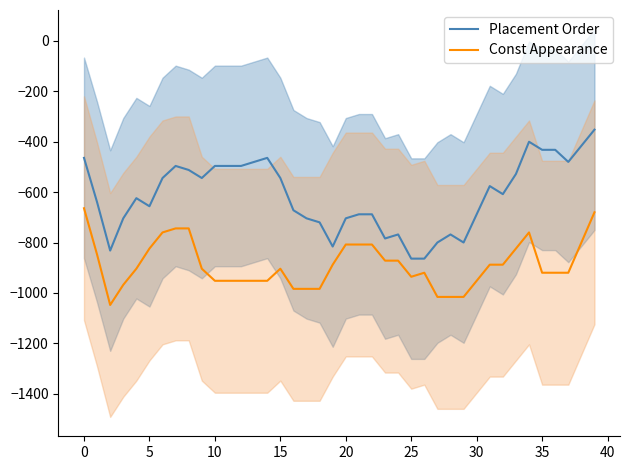

True or false: Const Appearance has a value of -888 at 31.

True